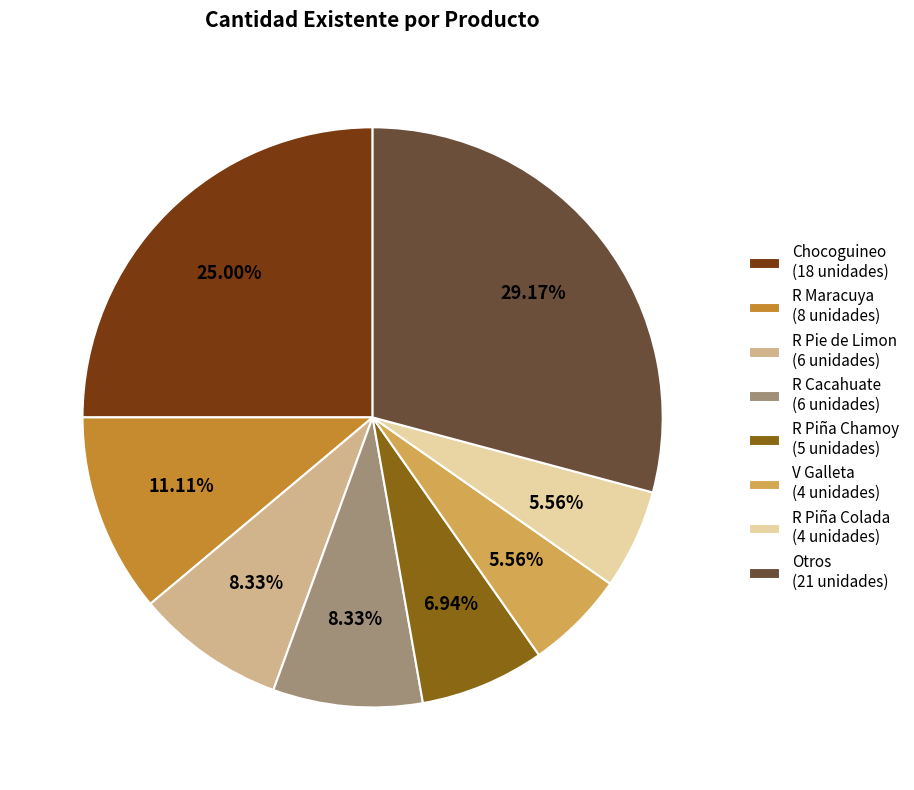

Is there any slice that represents more than half of the pie?

No